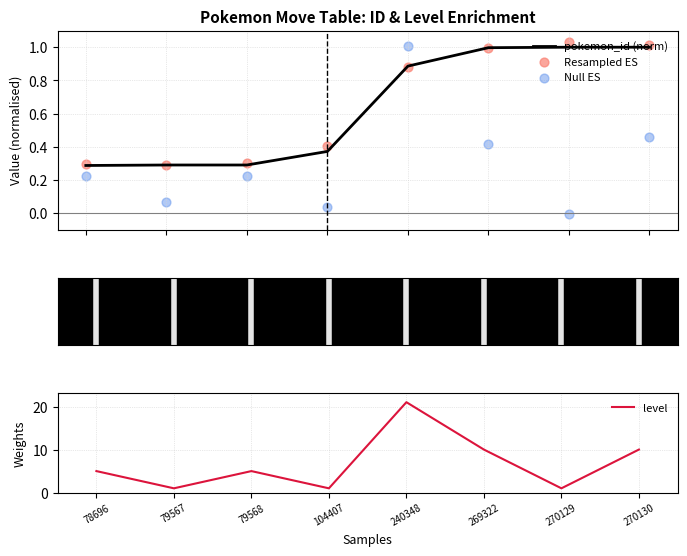

At which category is the sum across all series the highest?

240348